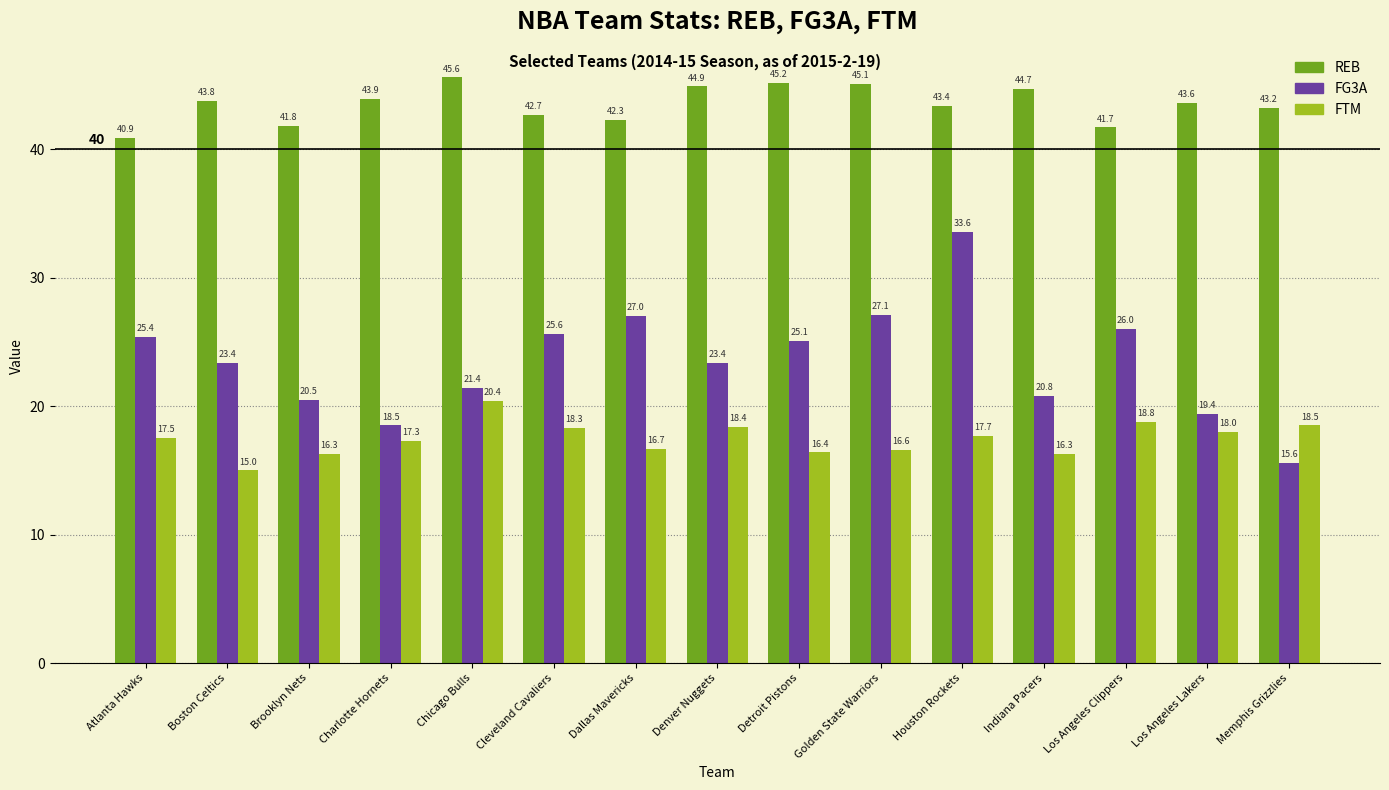

Which series has the largest total across all categories?

REB